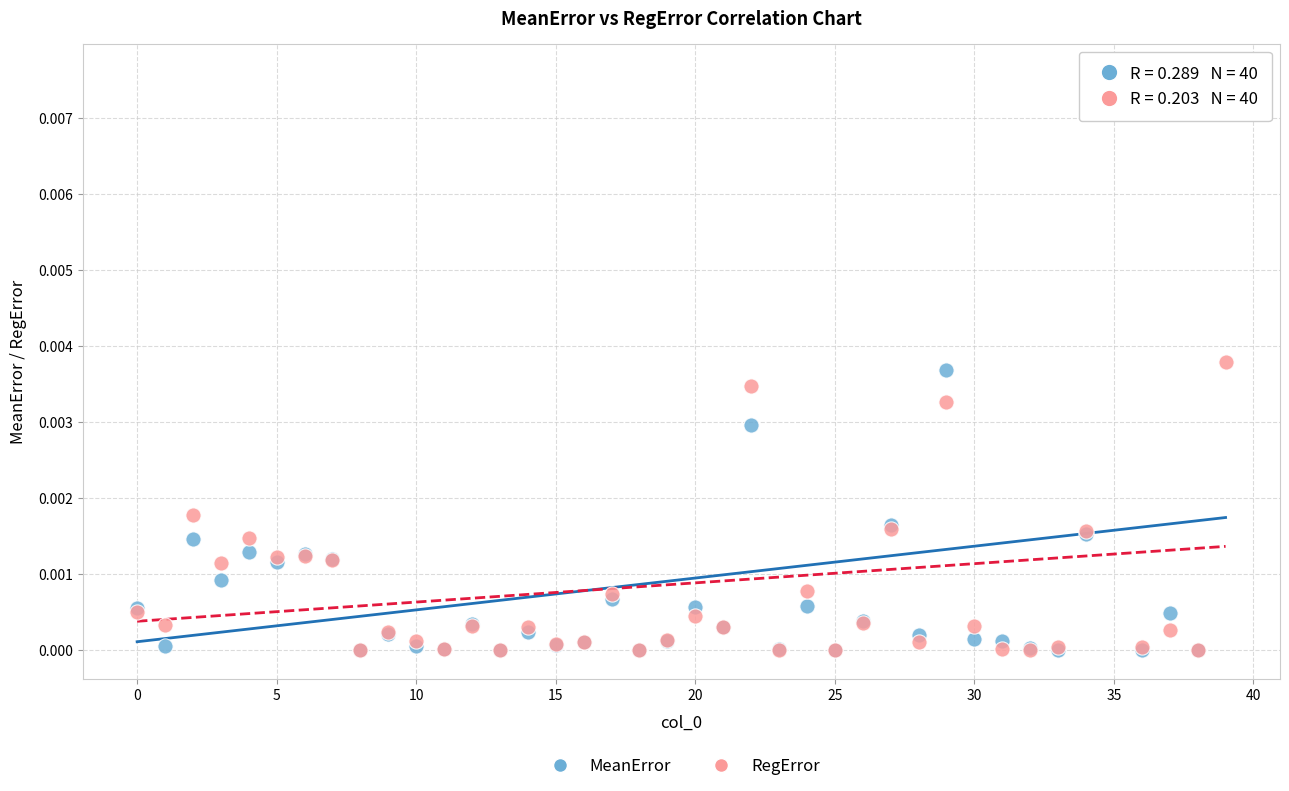

What are all the series names shown in the legend?

MeanError, RegError